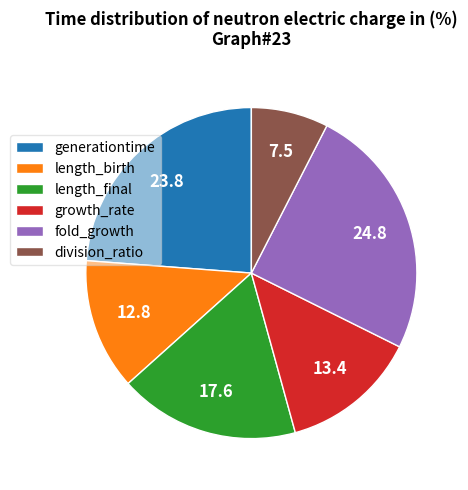

Rank the categories by value from highest to lowest.

fold_growth, generationtime, length_final, growth_rate, length_birth, division_ratio